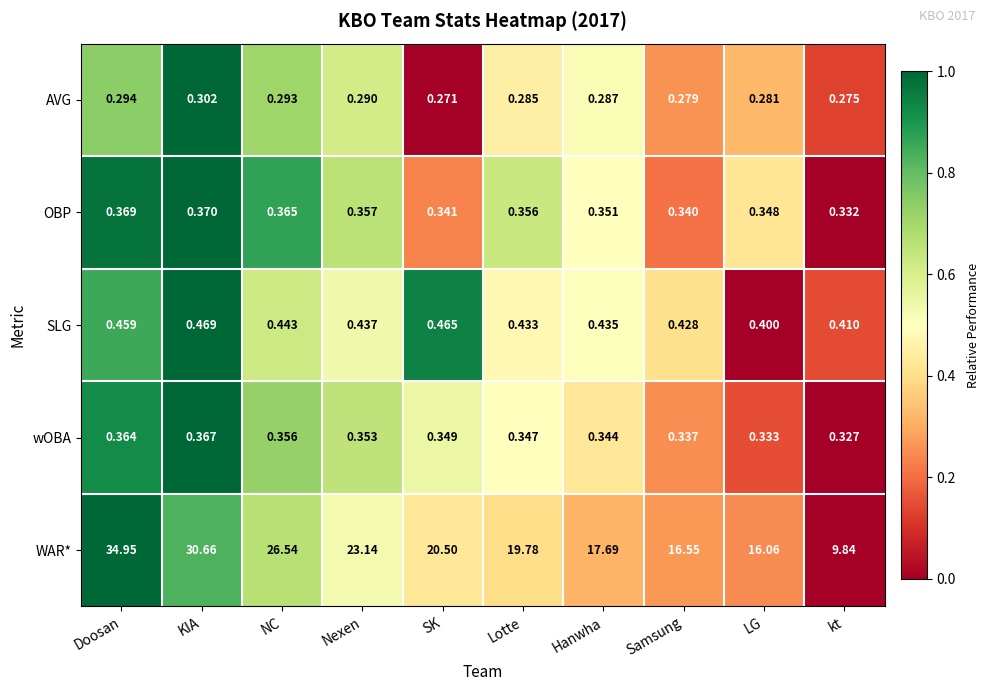

Which series has the widest spread of values?

WAR*